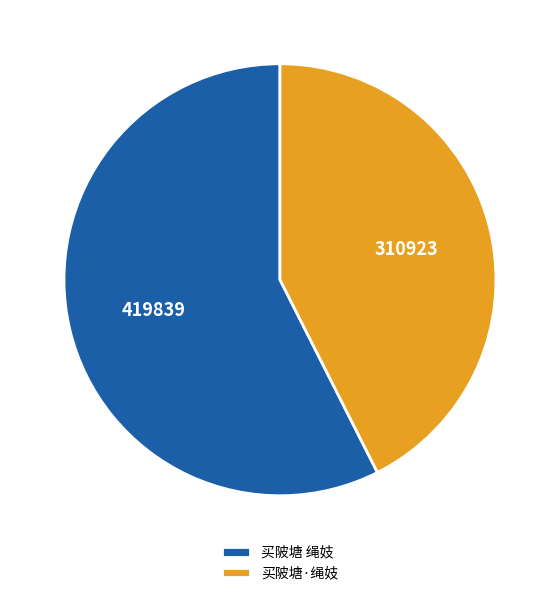

Is there any slice that represents more than half of the pie?

Yes